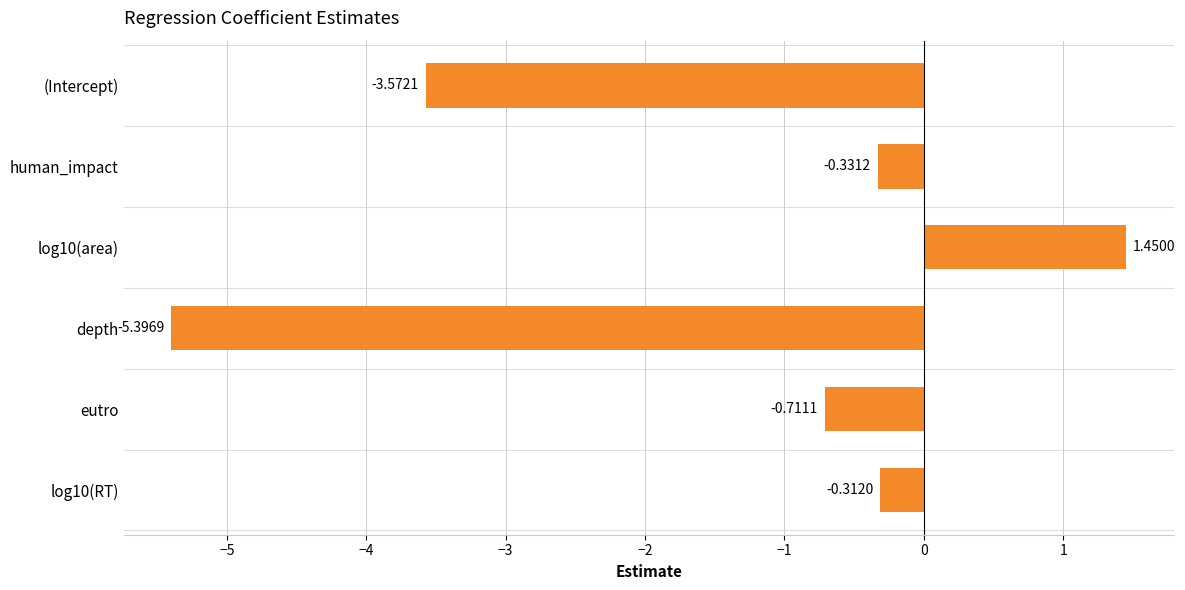

What is the change in value from (Intercept) to eutro?

+2.9